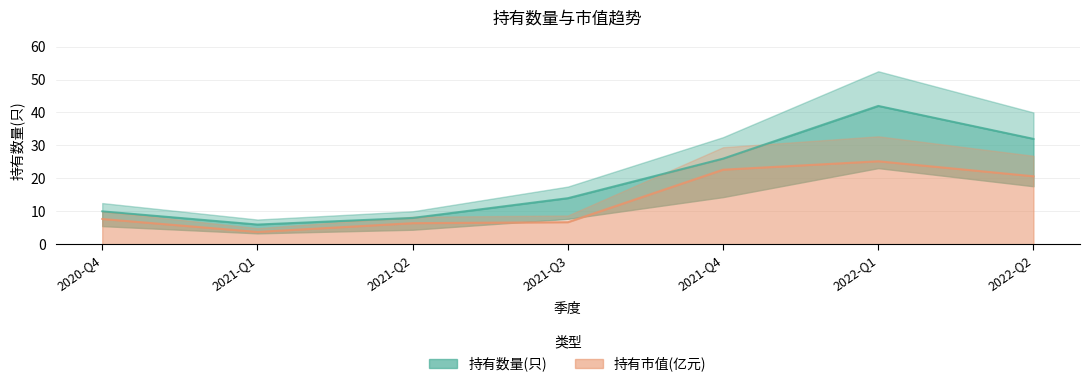

True or false: 持有市值(亿元) and 持有数量(只) intersect in this chart.

False